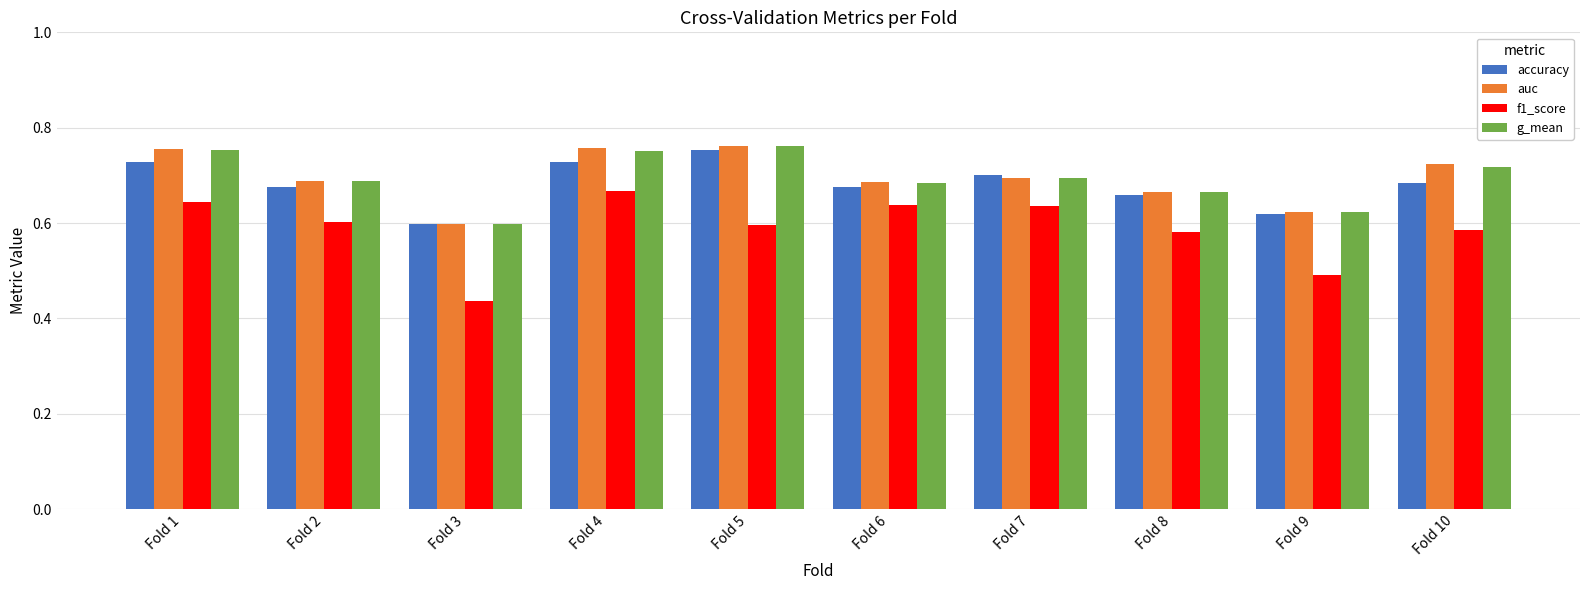

What is the spread (max minus min) of values at Fold 4?

0.1